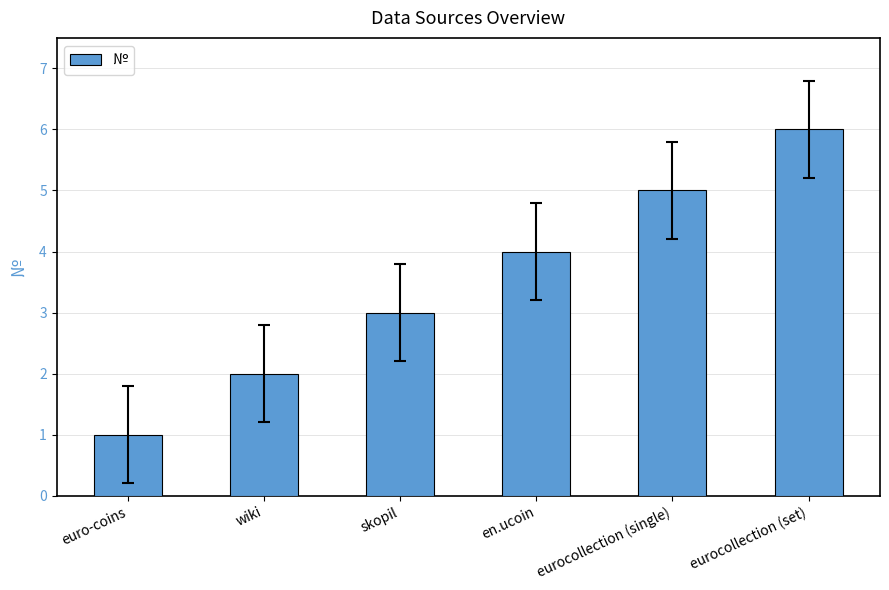

What position from the right is euro-coins?

6